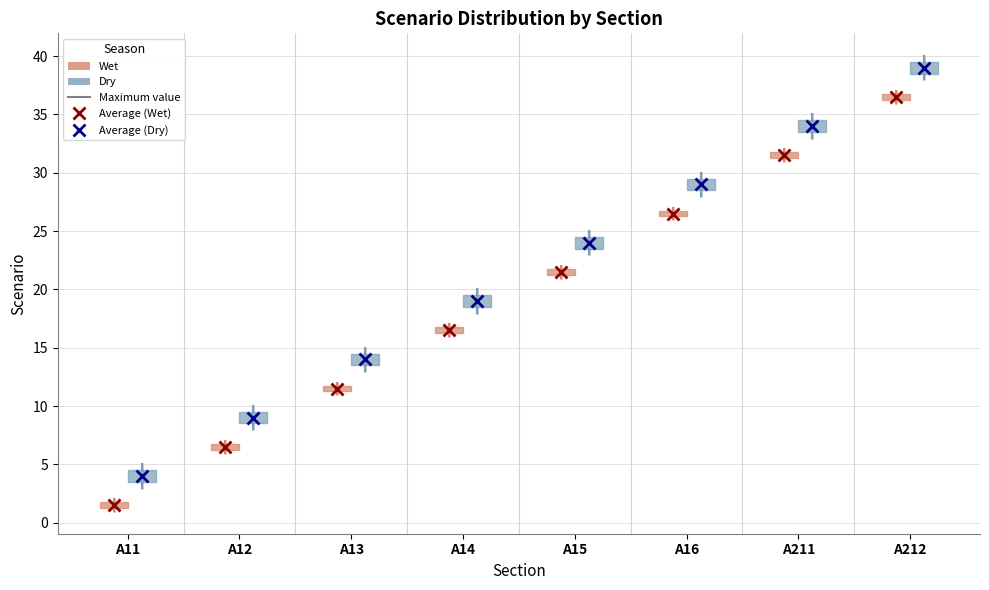

Which box has the lowest median line?

A11 (Wet)